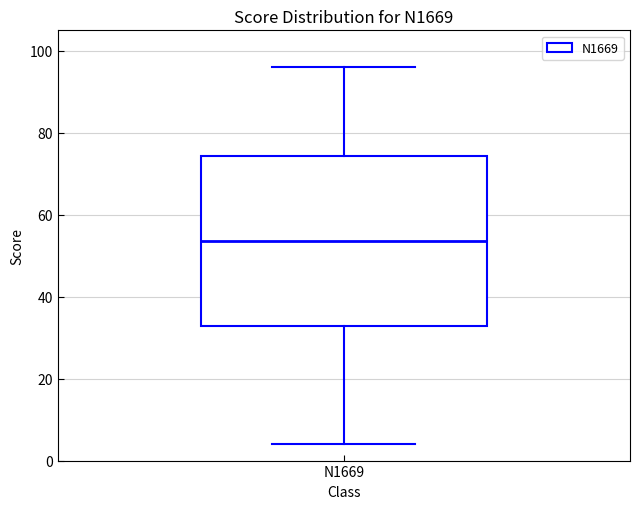

Read this box plot against the y-axis: the position of the median line, the range covered by the box, and the ends of both whiskers. The values are not printed on the chart, so give them approximately, as read against the axis.

median 54, box 32 to 74, whiskers 4 to 96